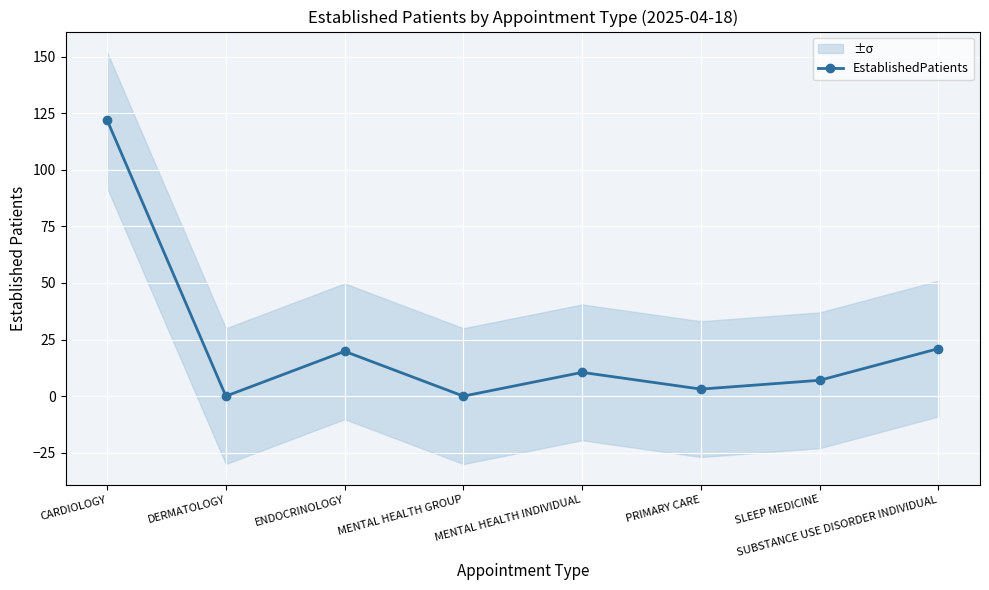

How many lines are shown in the chart?

1